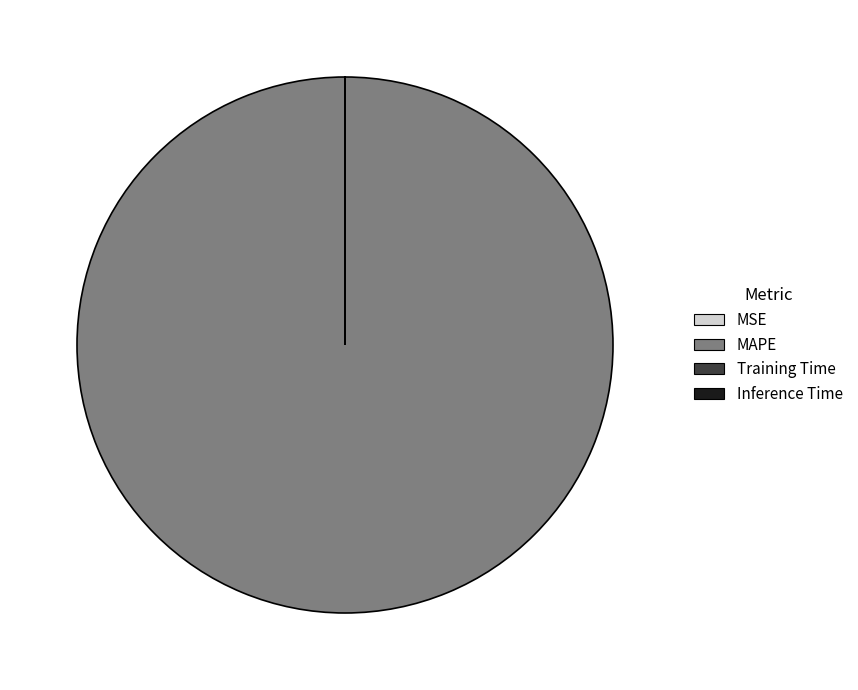

Which slice is the largest?

MAPE